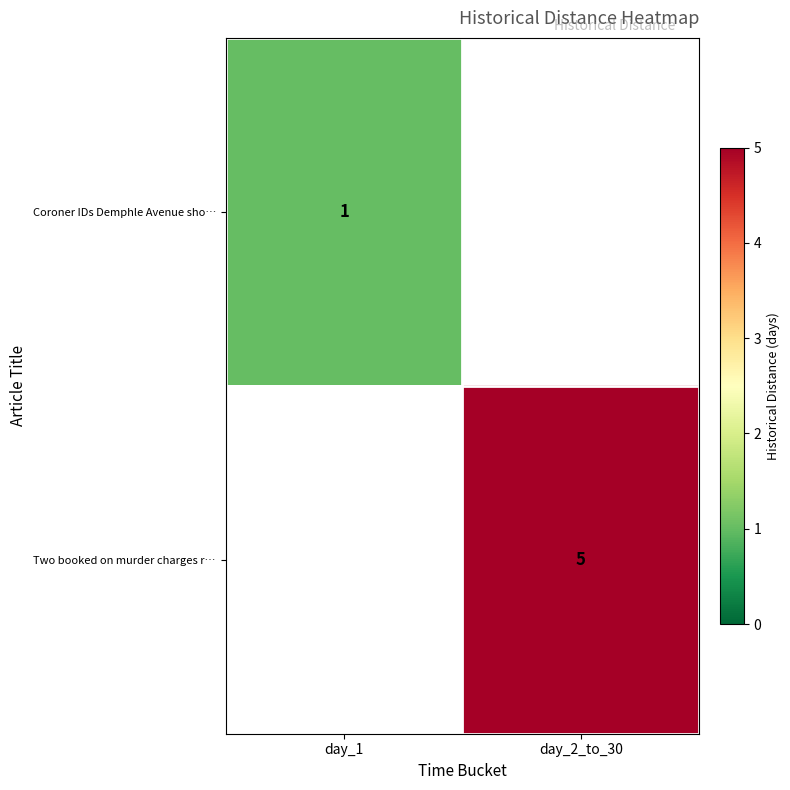

True or false: Coroner IDs Demphle Avenue sho… has a value of 1 at day_1.

True